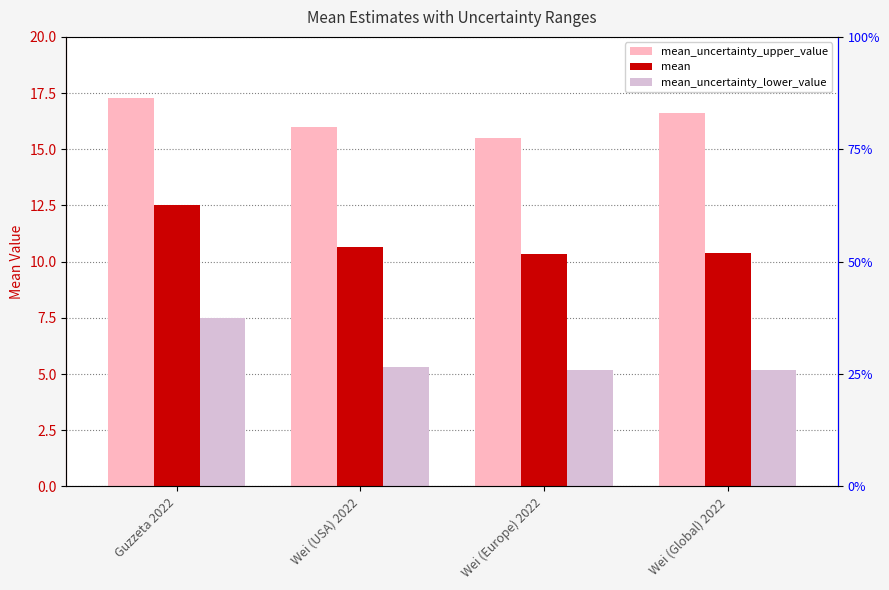

Rank the categories by mean_uncertainty_upper_value value from highest to lowest.

Guzzeta 2022, Wei (Global) 2022, Wei (USA) 2022, Wei (Europe) 2022